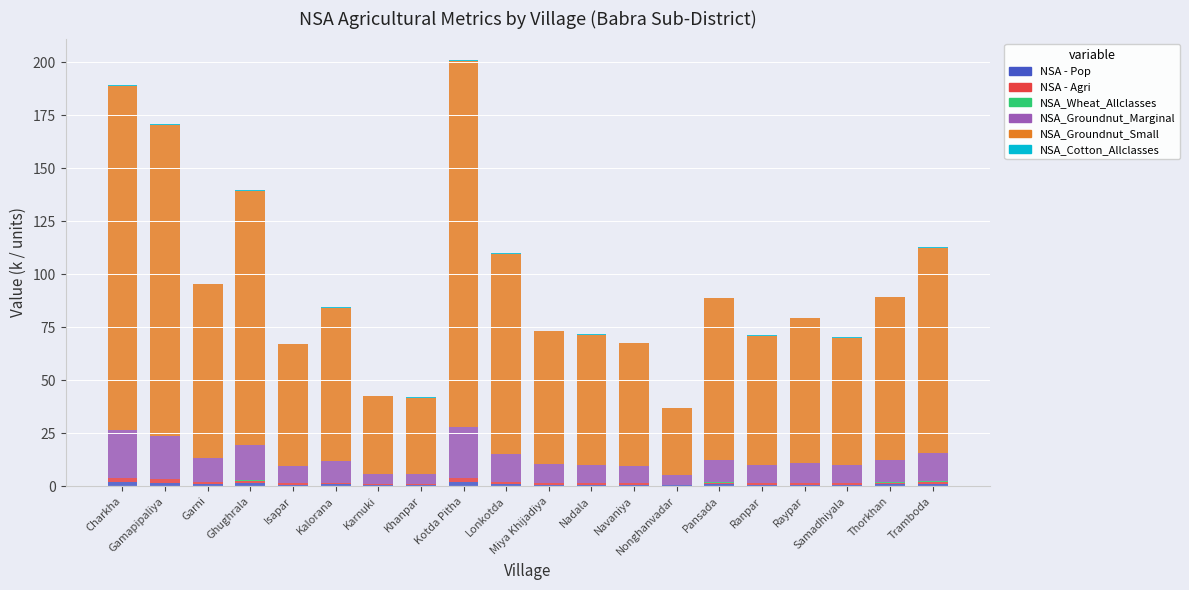

Does the chart contain stacked bars?

Yes